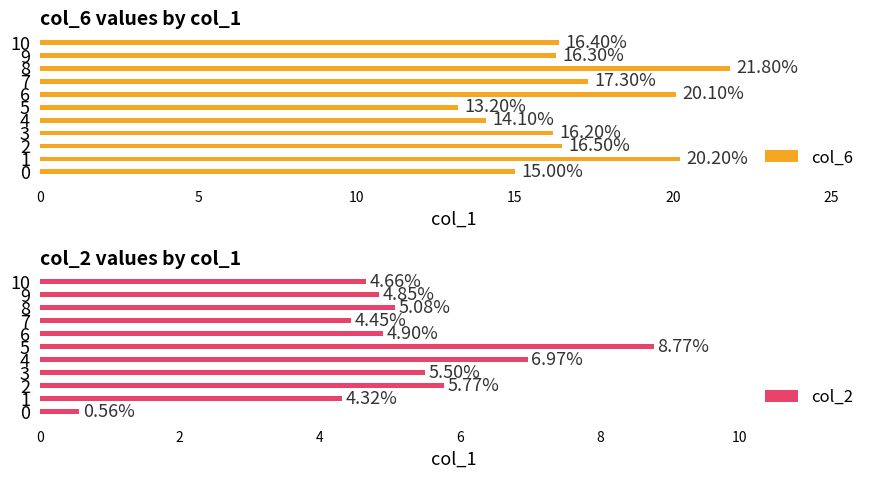

What are all the series names shown in the legend?

col_6, col_2